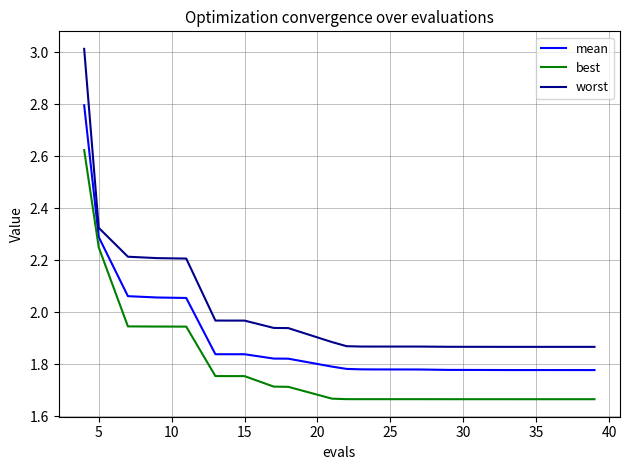

Which series has the widest spread of values?

worst